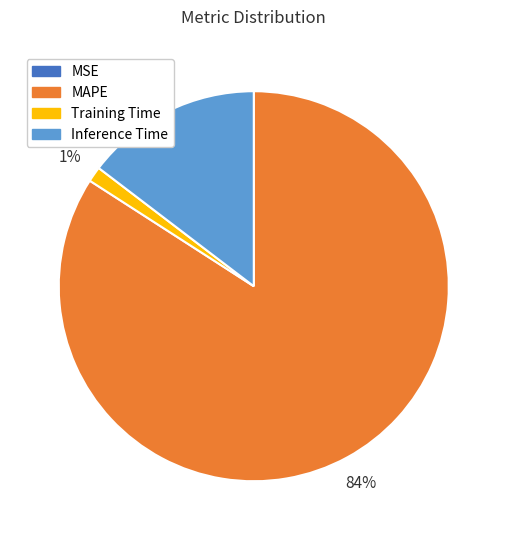

To the nearest percent, what is the combined percentage of MAPE and Training Time?

85%